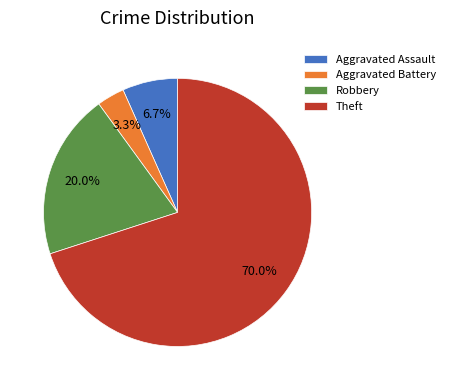

To the nearest percent, what portion does Theft represent?

70%